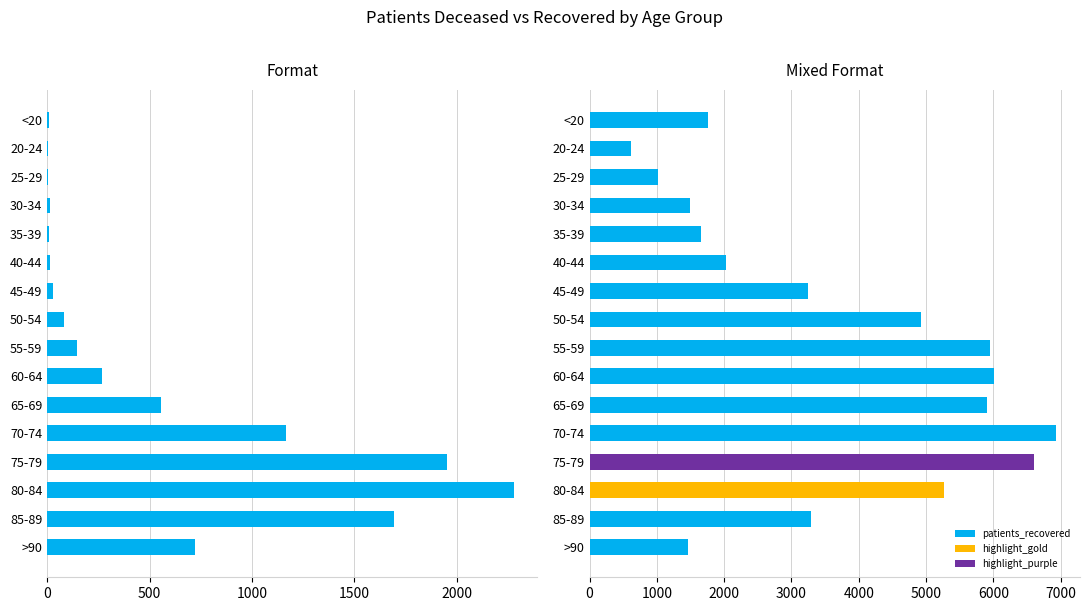

Is it true that the value at 35-39 is 16?

False